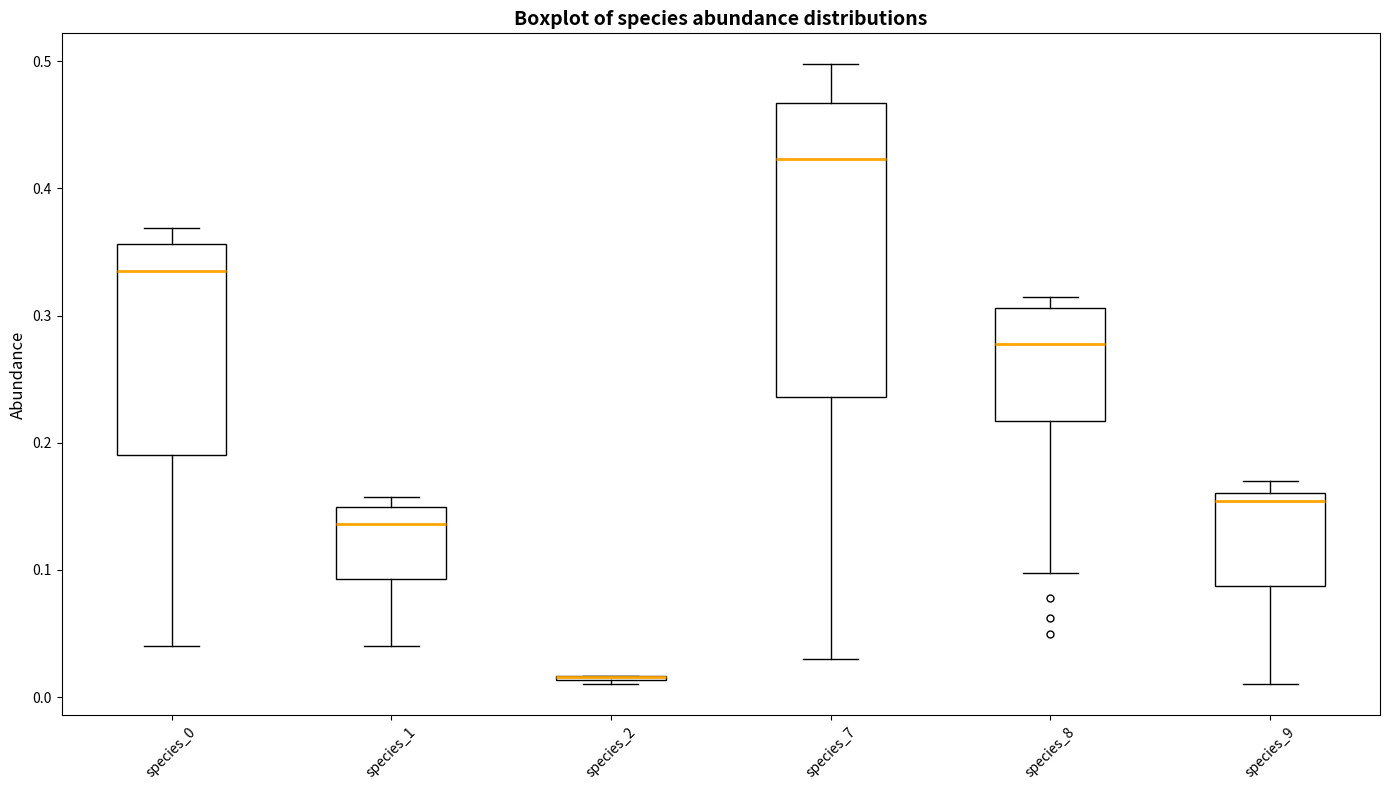

Where does the median line of the box for species_8 sit on the y-axis? The values are not printed on the chart, so give them approximately, as read against the axis.

0.28